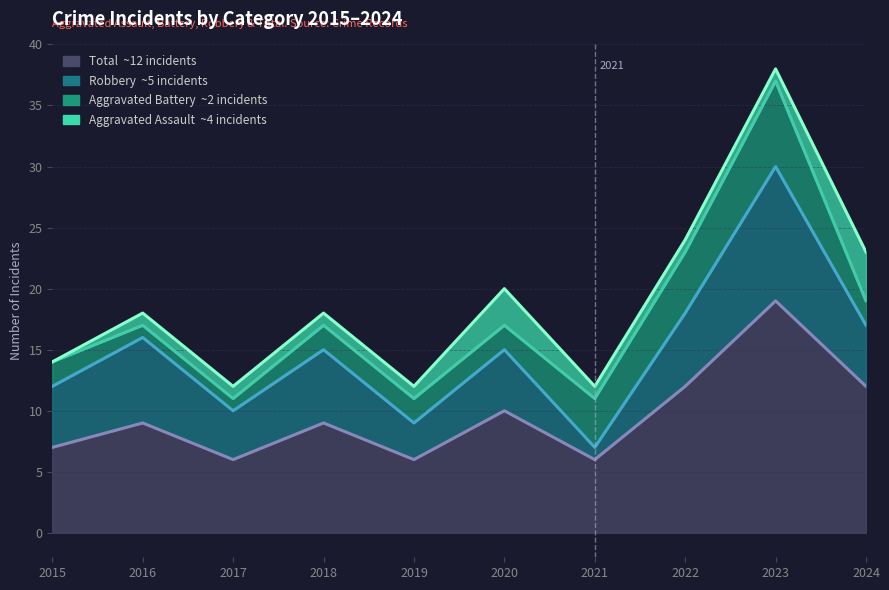

Where is Aggravated Battery nearest to the value 4?

2021